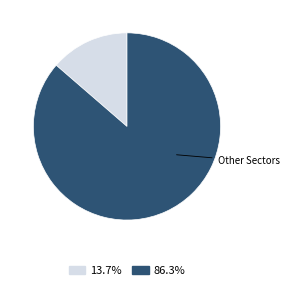

Is there a majority slice in this chart?

Yes